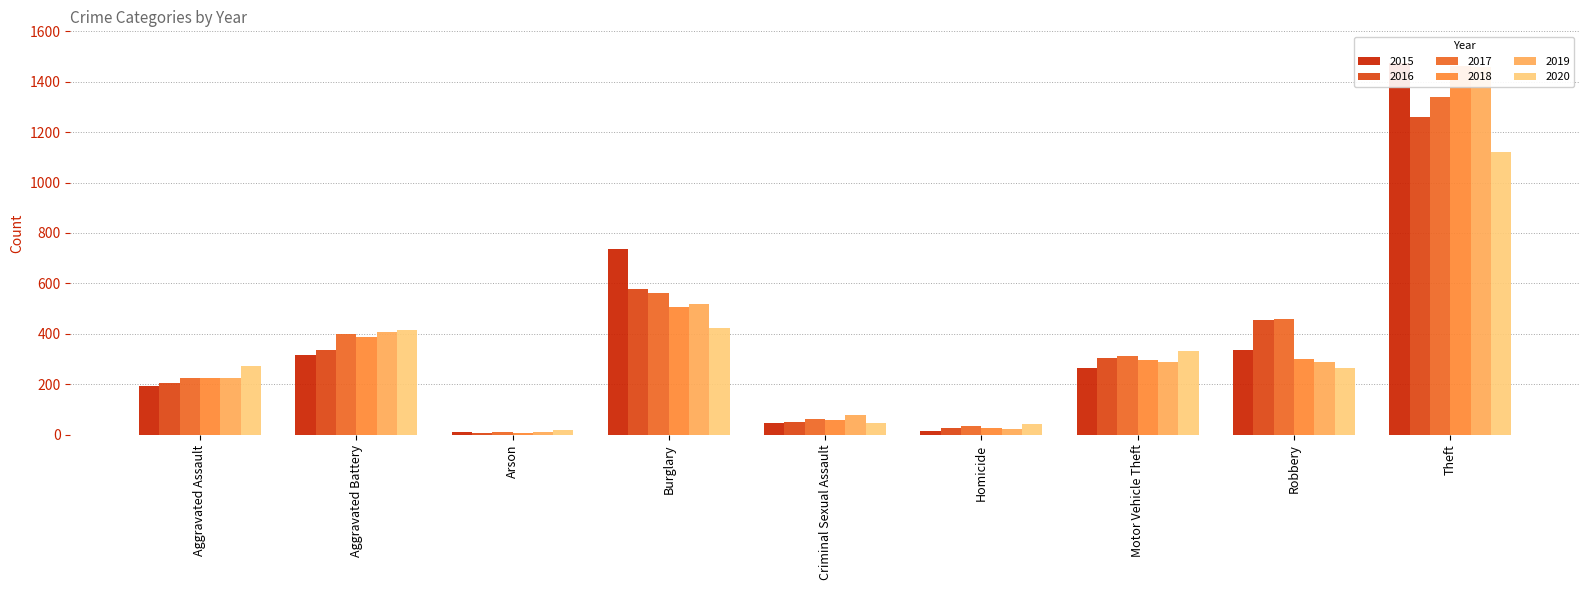

What is the difference between the second highest and second lowest values in the 2020 series?

384